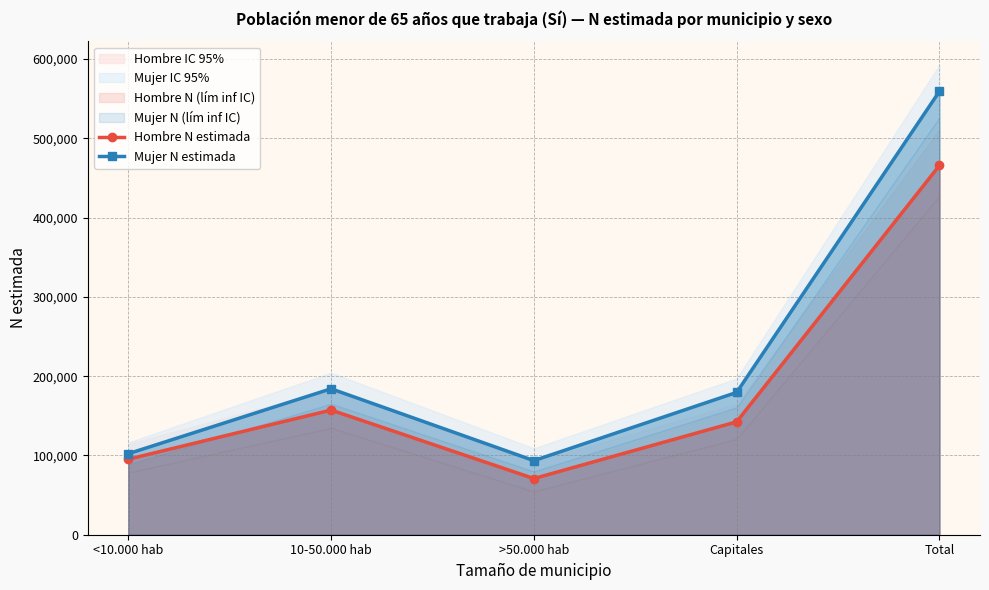

At which category does Hombre N estimada reach its first local peak?

10-50.000 hab